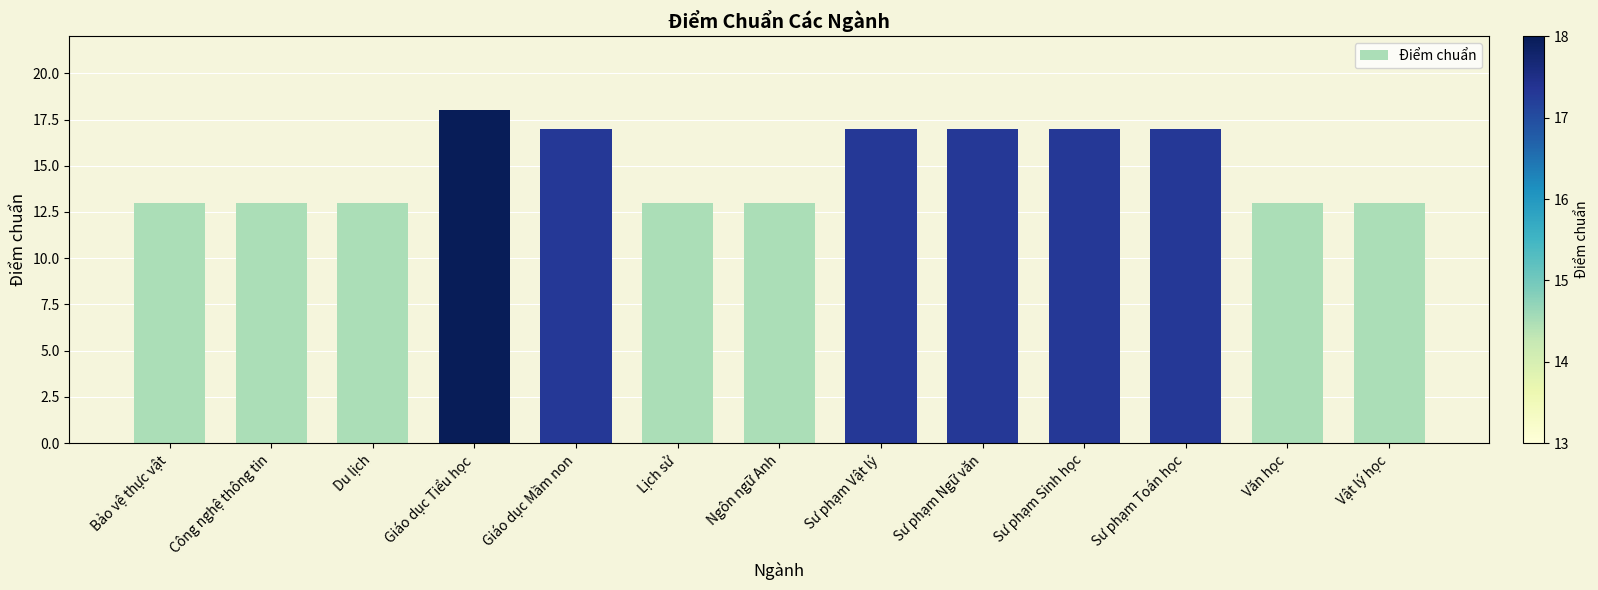

Is it true that the value at Sư phạm Vật lý is 17?

True